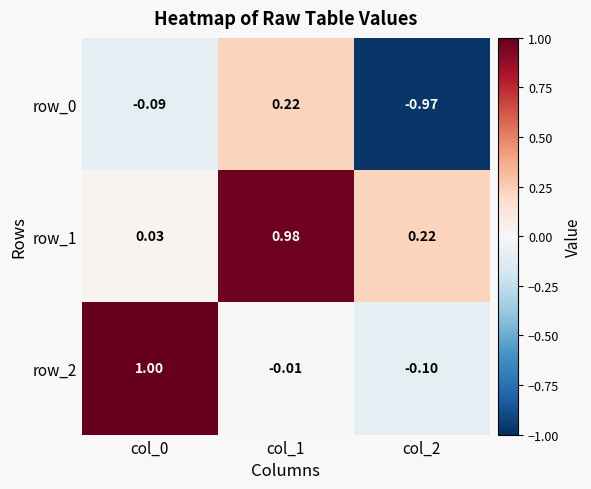

How many data points in row_0 are less than 0?

2